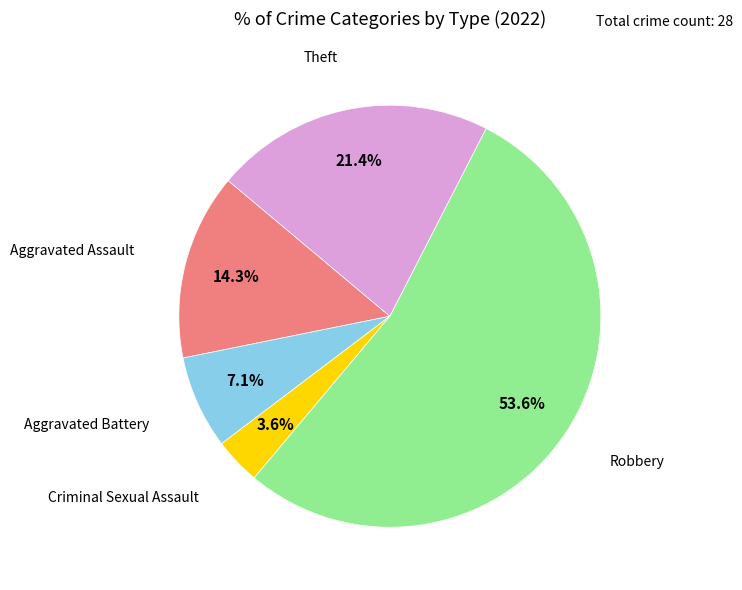

Is there any slice that represents more than half of the pie?

Yes